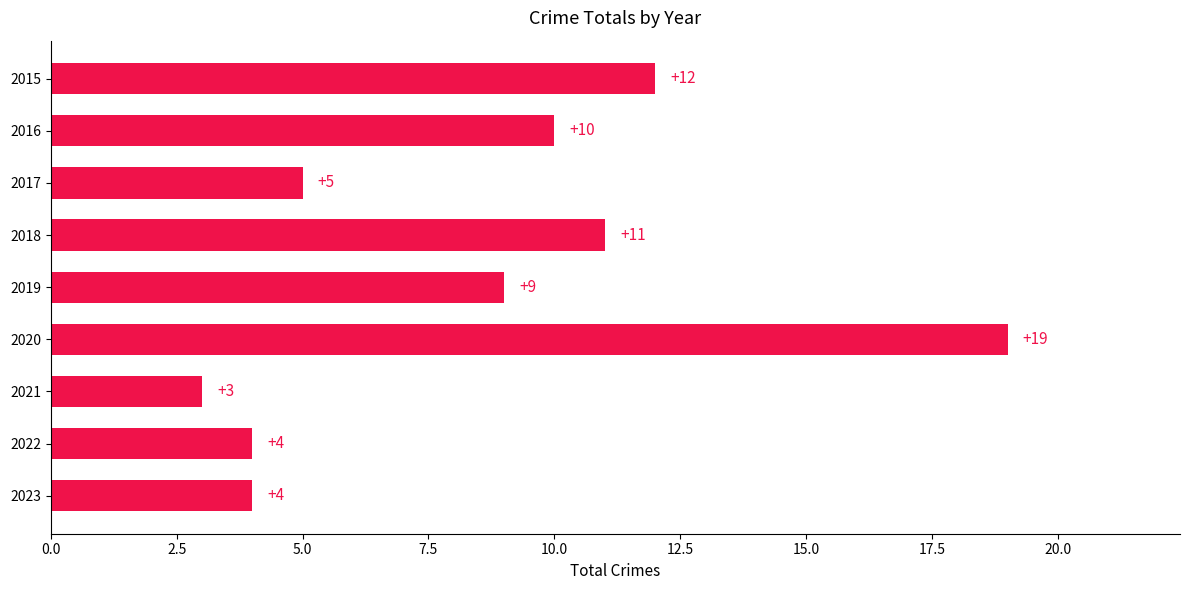

The chart shows a value of 4 at 2022. True or false?

True